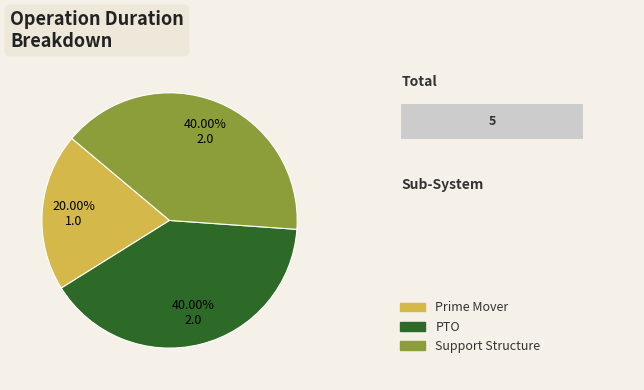

Is there a majority slice in this chart?

No